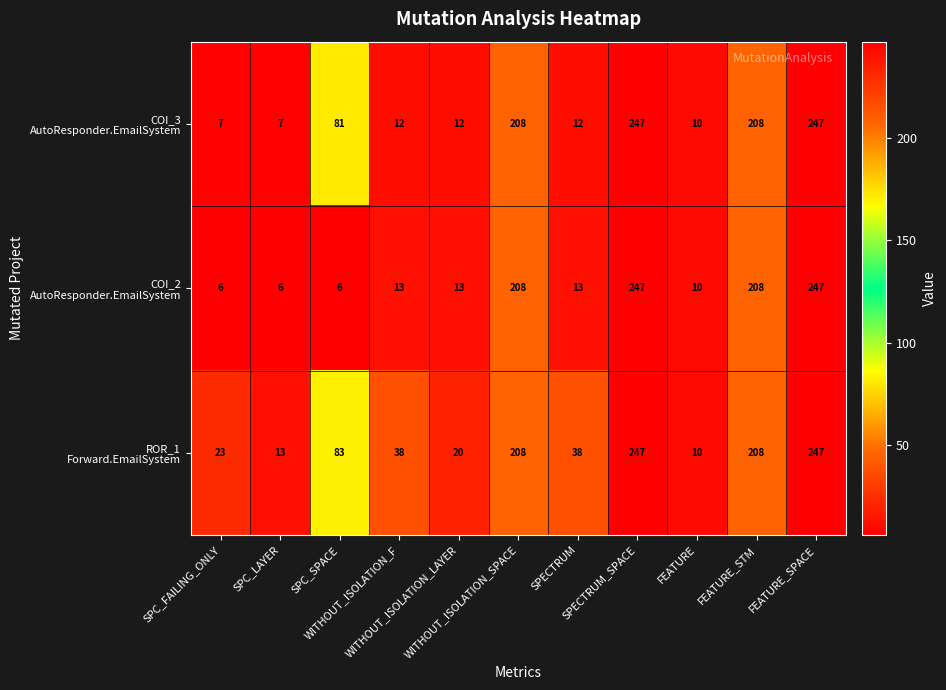

At how many categories does at least one series exceed 124?

4